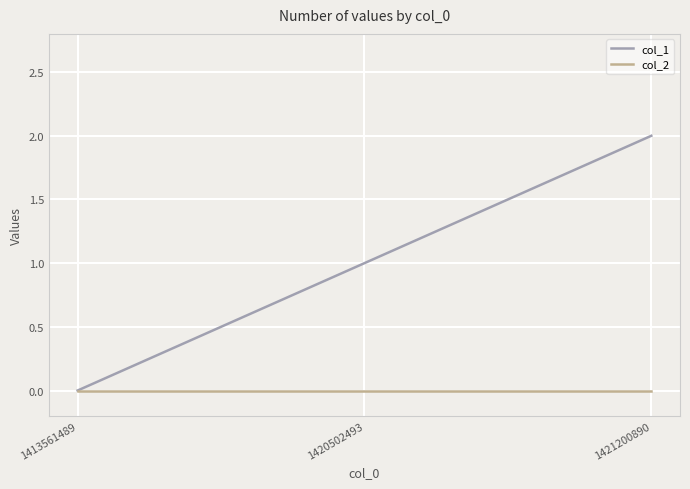

At 1421200890, list the series in order from smallest to largest.

col_2, col_1